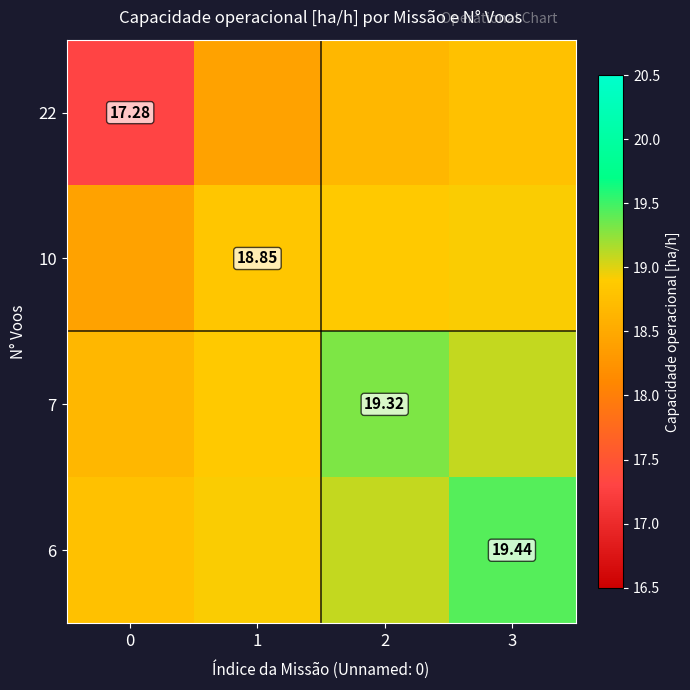

Is it true that row_0 equals 12.6 at 3?

False